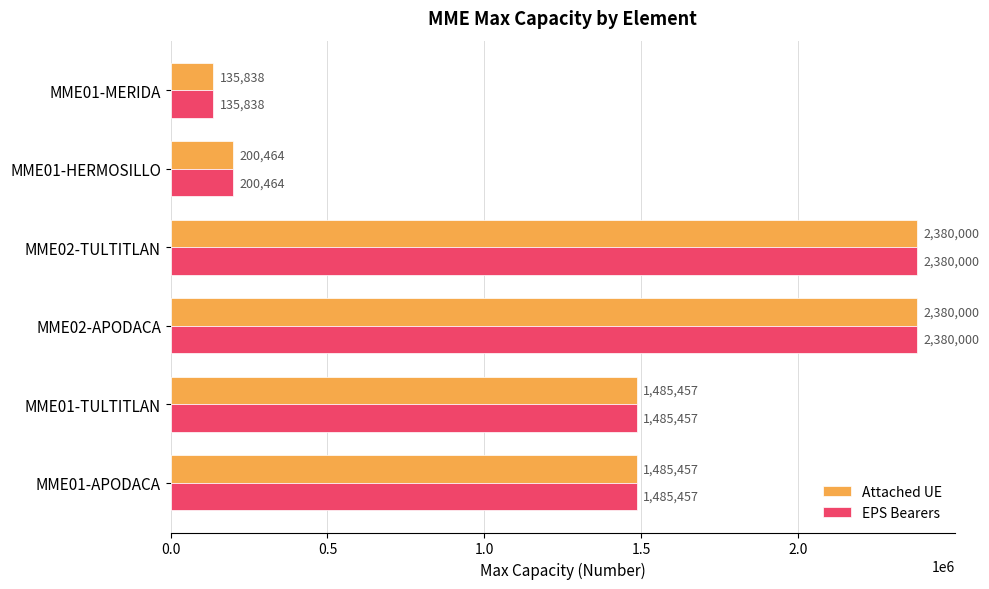

What is the total value across all series at MME02-APODACA?

4760000